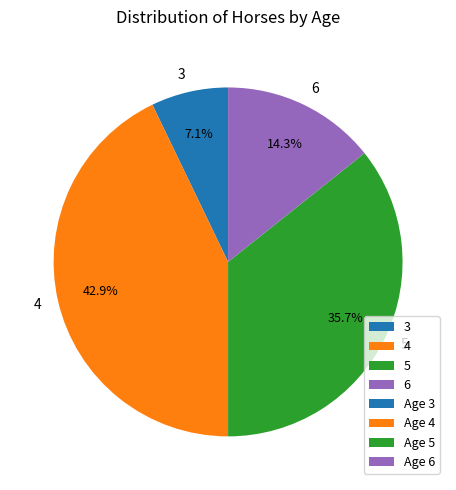

What is the largest slice in the pie chart?

4